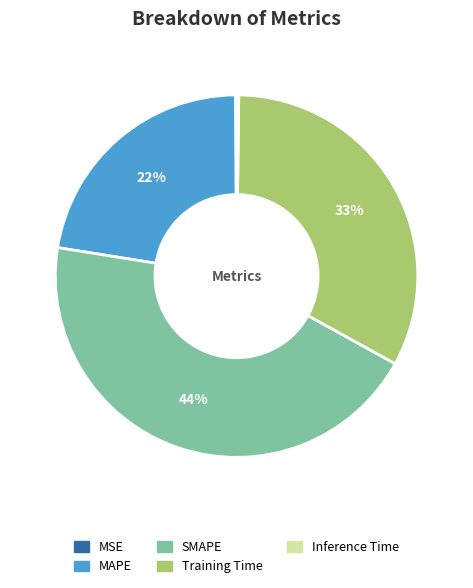

Between SMAPE and MAPE, which is larger?

SMAPE